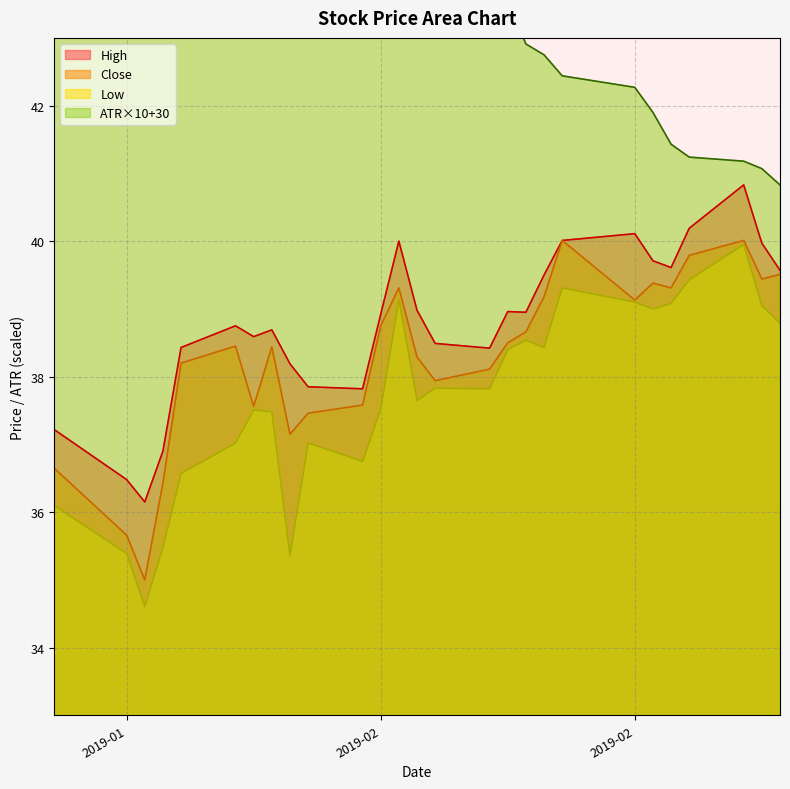

What are all the series names shown in the legend?

High, Close, Low, ATR